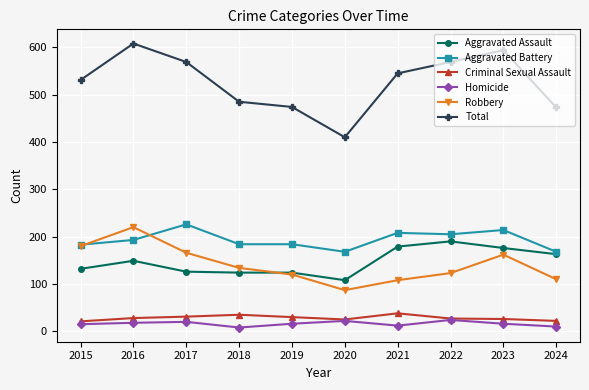

Which series changed the most between 2016 and 2024?

Total